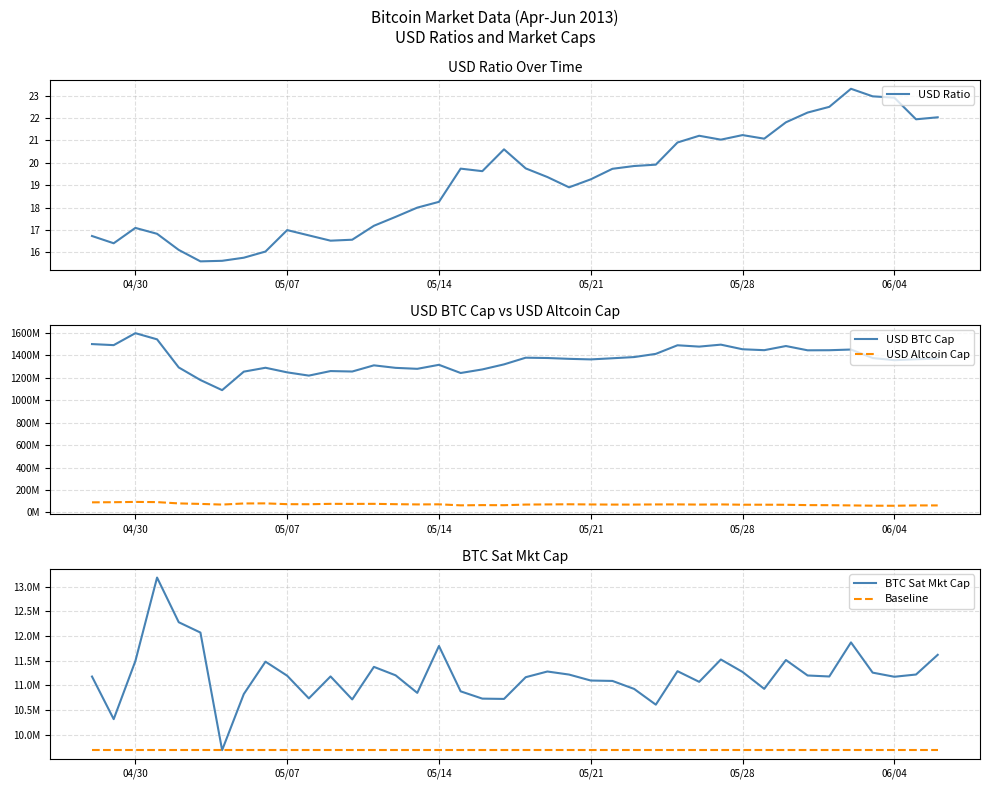

What is the highest value of the USD Ratio series?

23.3